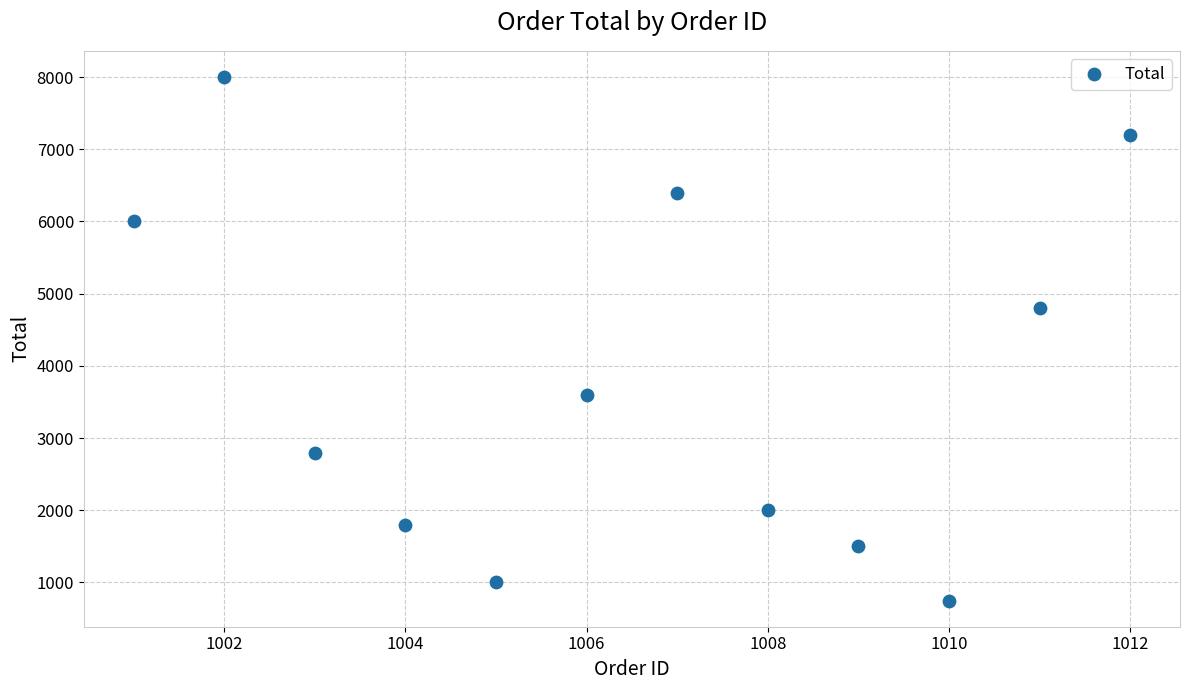

What is the average X value?

1006